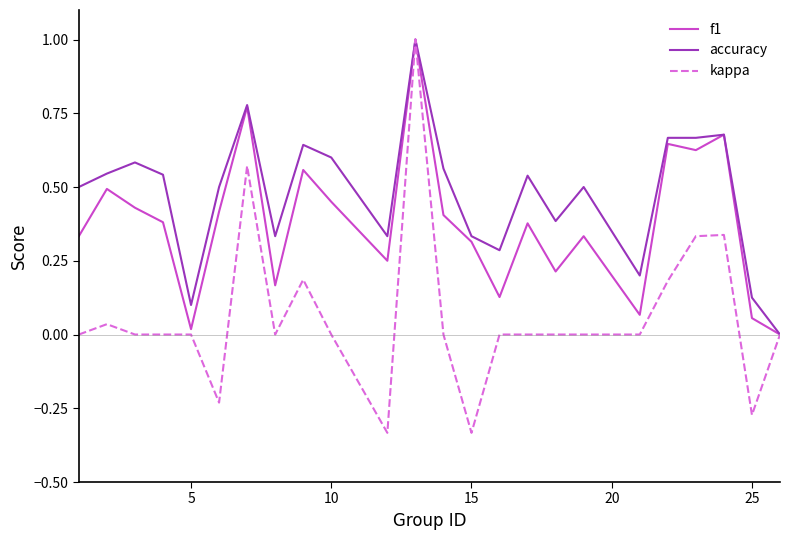

Rank the series by their average value, from highest to lowest.

accuracy, f1, kappa